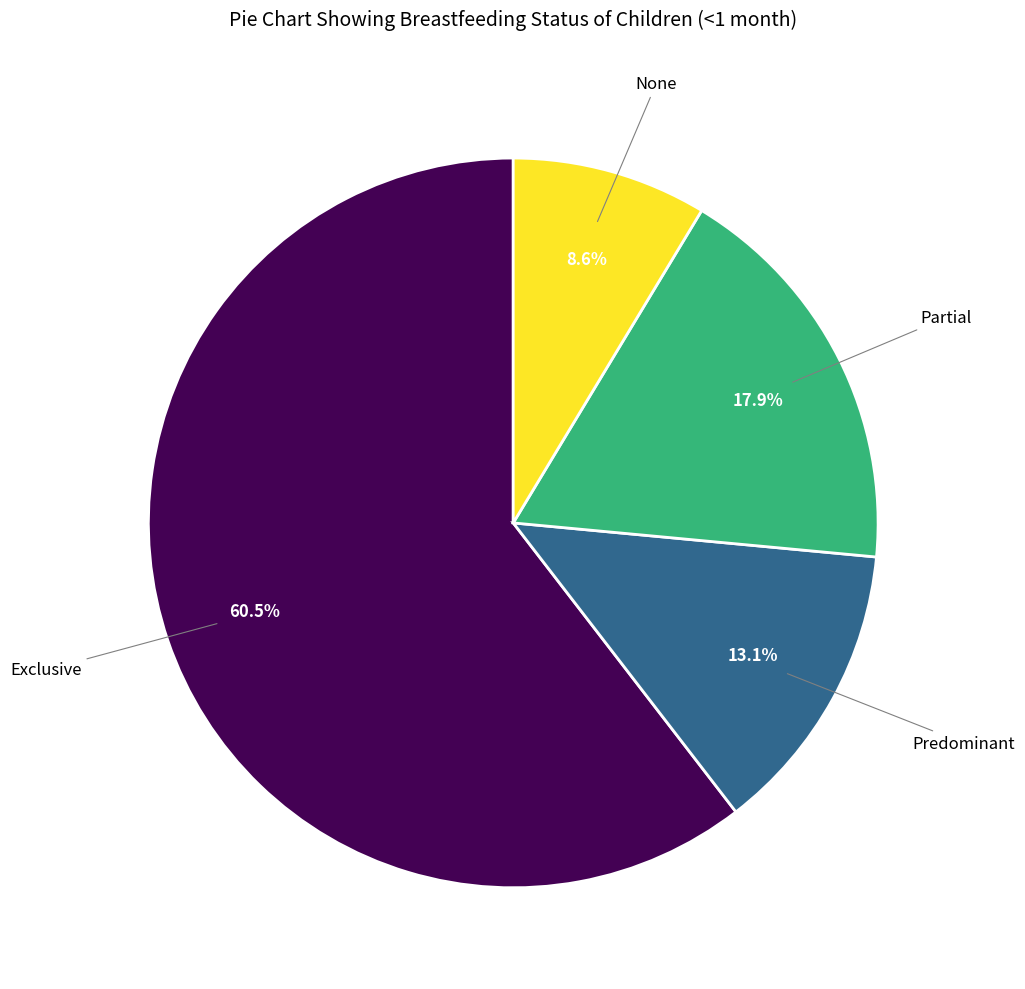

Does any single category account for the majority?

Yes